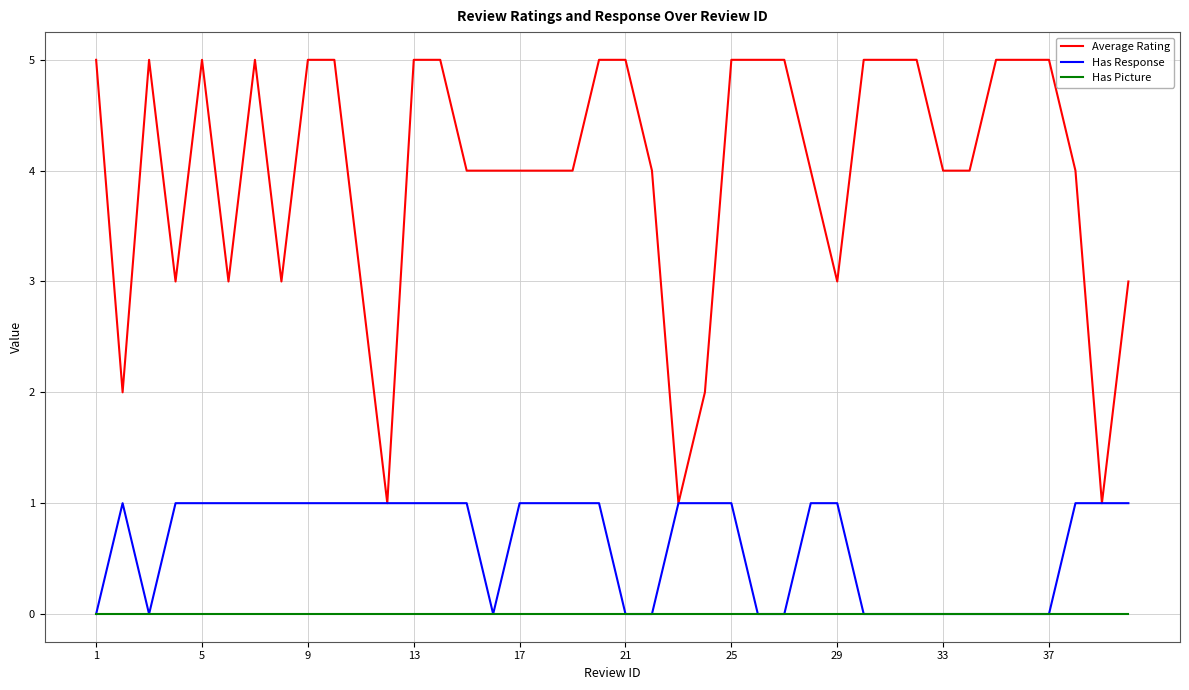

Rank the series by their maximum value, from lowest to highest.

Has Picture, Has Response, Average Rating